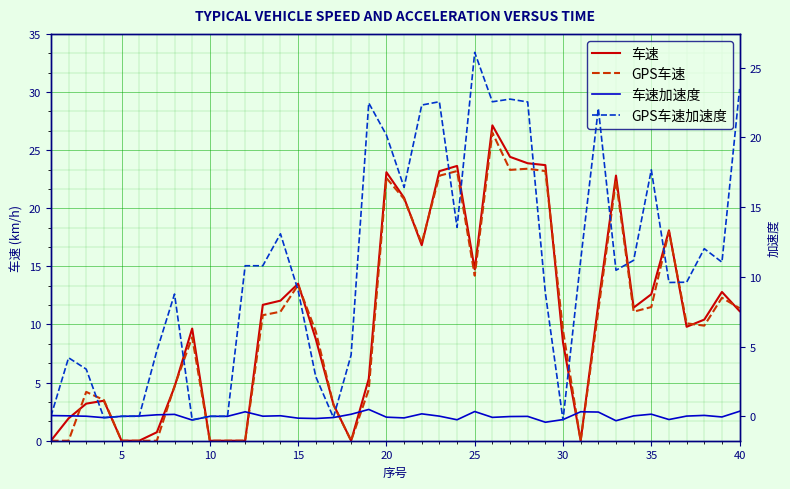

What is the difference between the maximum and minimum values in the 车速加速度 series?

0.9